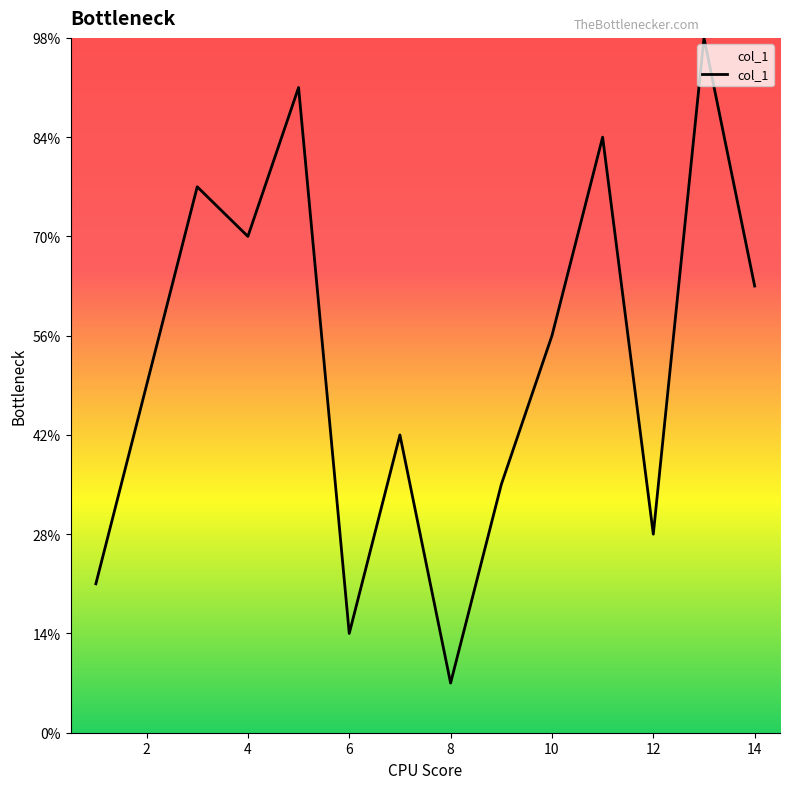

Does the chart have visible grid lines?

No